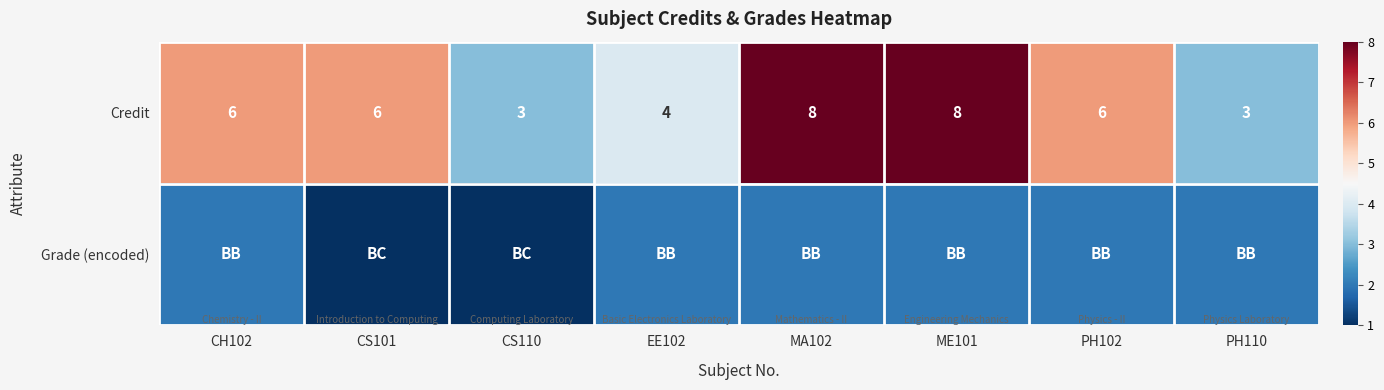

How many series are shown in this chart?

2